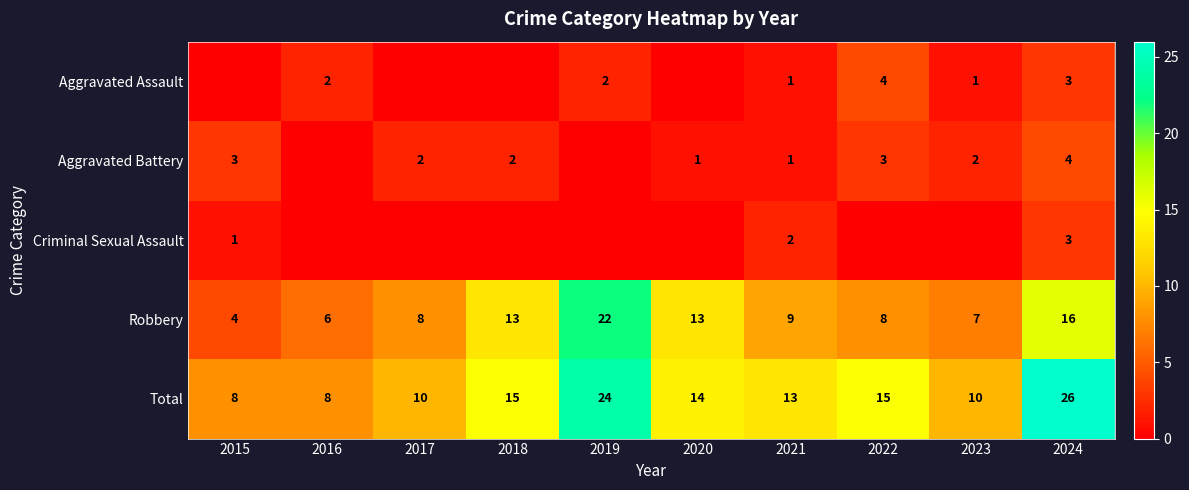

Between 2018 and 2020, which is larger?

2018